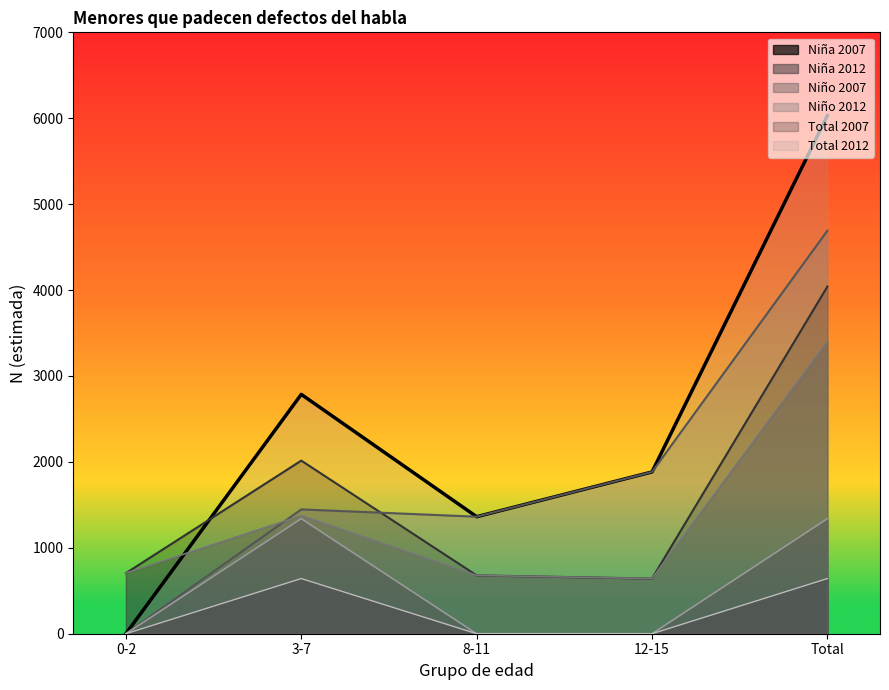

Where does the Niño N (estimada) series first go above 705?

3-7